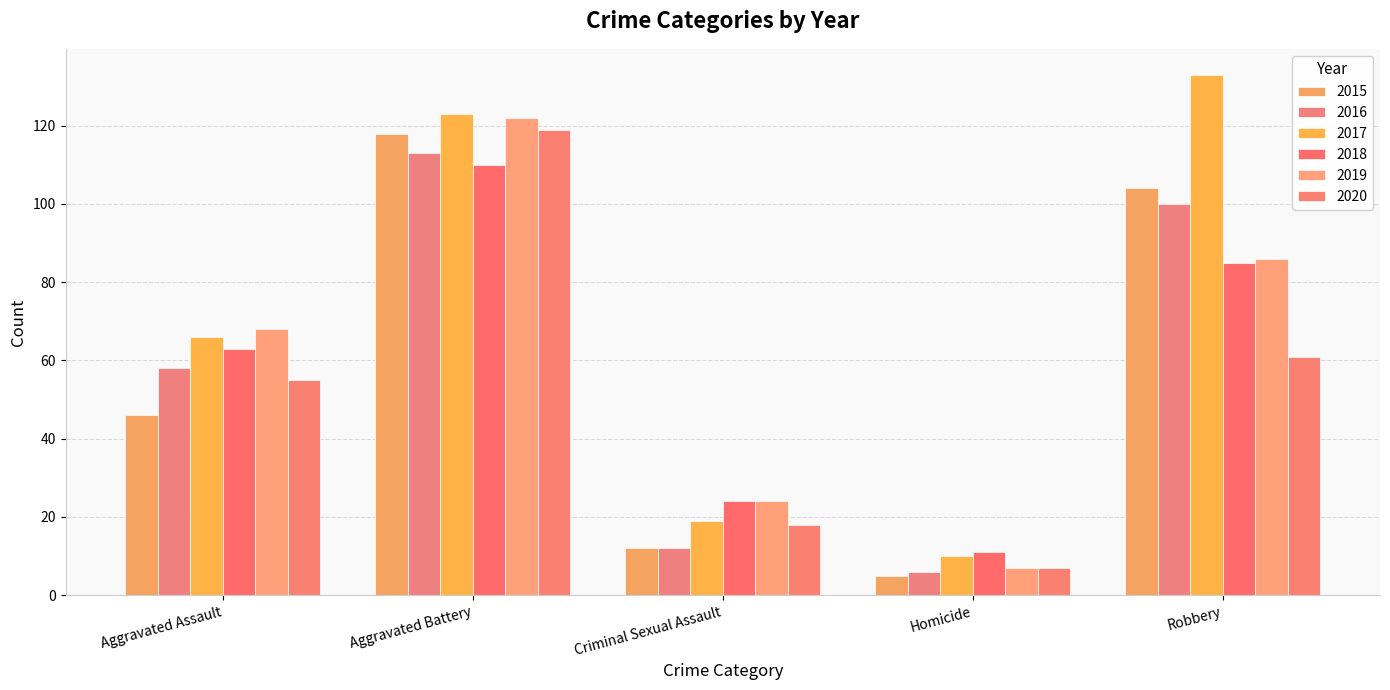

Reading left to right, list all the values displayed in this chart.

2015: 46	118	12	5	104
2016: 58	113	12	6	100
2017: 66	123	19	10	133
2018: 63	110	24	11	85
2019: 68	122	24	7	86
2020: 55	119	18	7	61